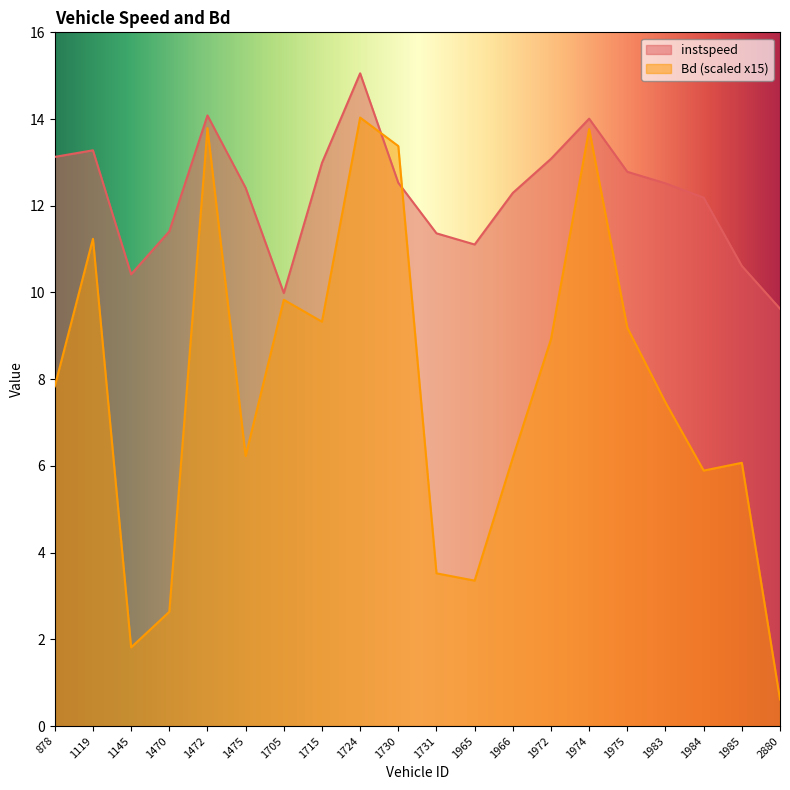

How many lines are shown in the chart?

2